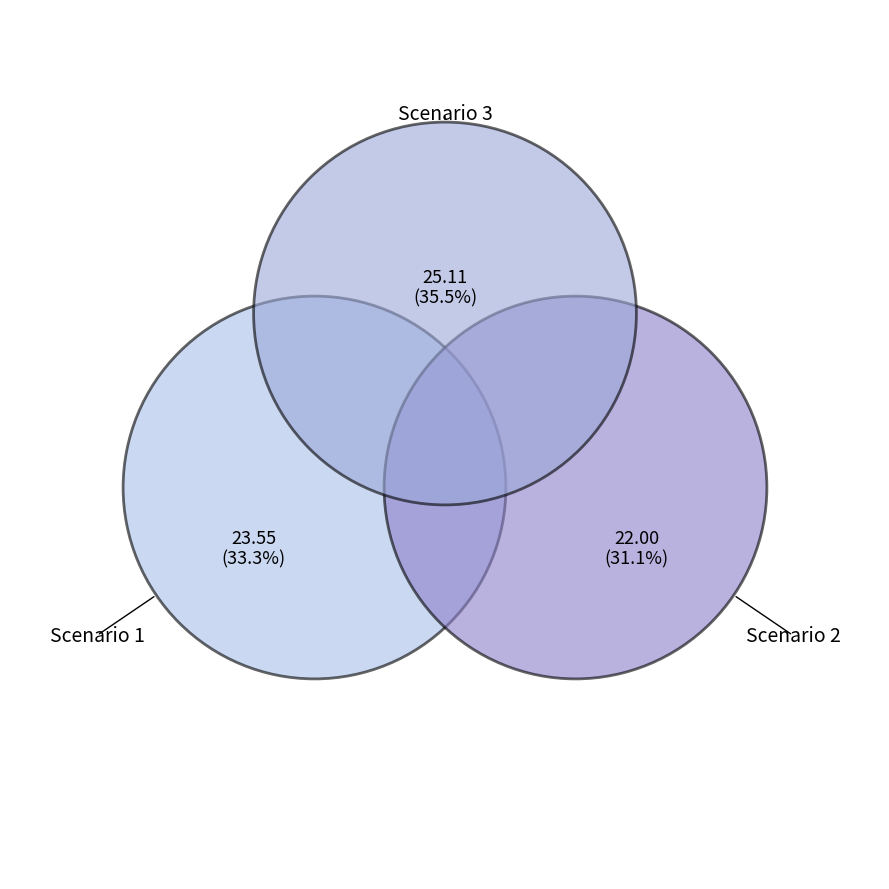

How many slices are in this pie chart?

3